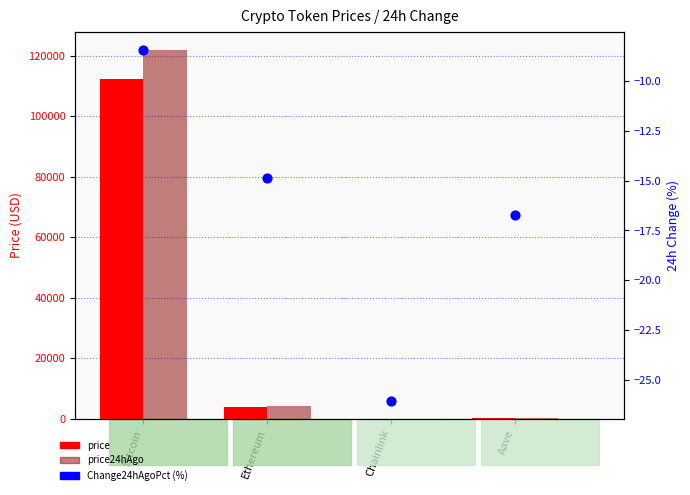

Which series reaches the maximum Y coordinate?

price24hAgo